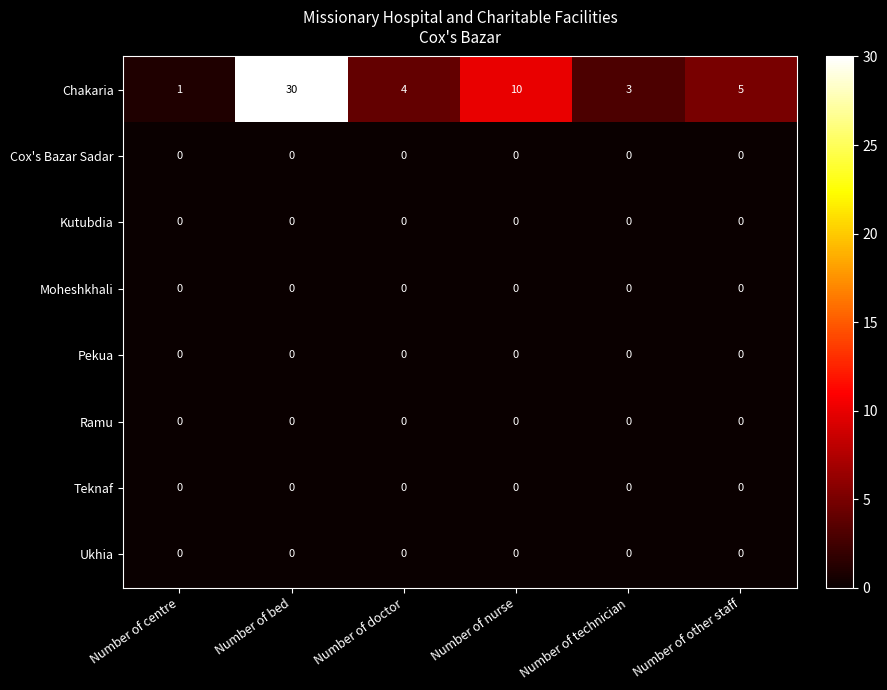

What is the sum of the Chakaria values at Number of technician and Number of doctor?

7